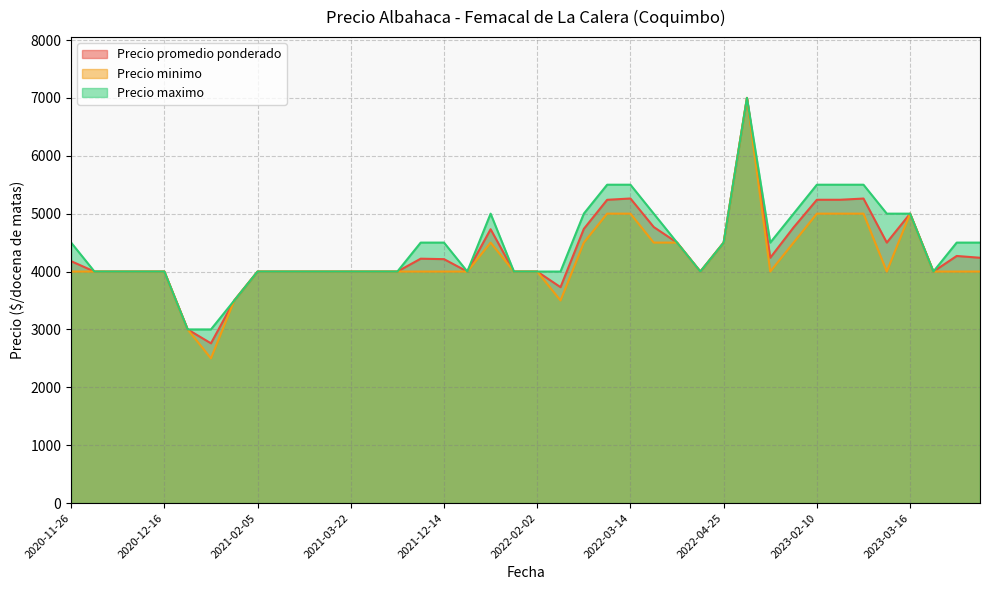

What is the lowest value of the Precio maximo series?

3000